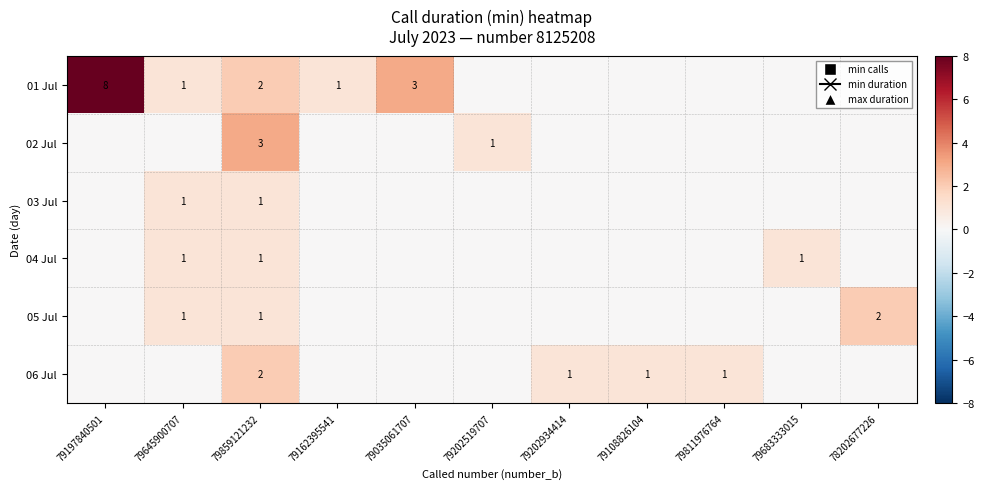

How many categories are shown in the chart?

11